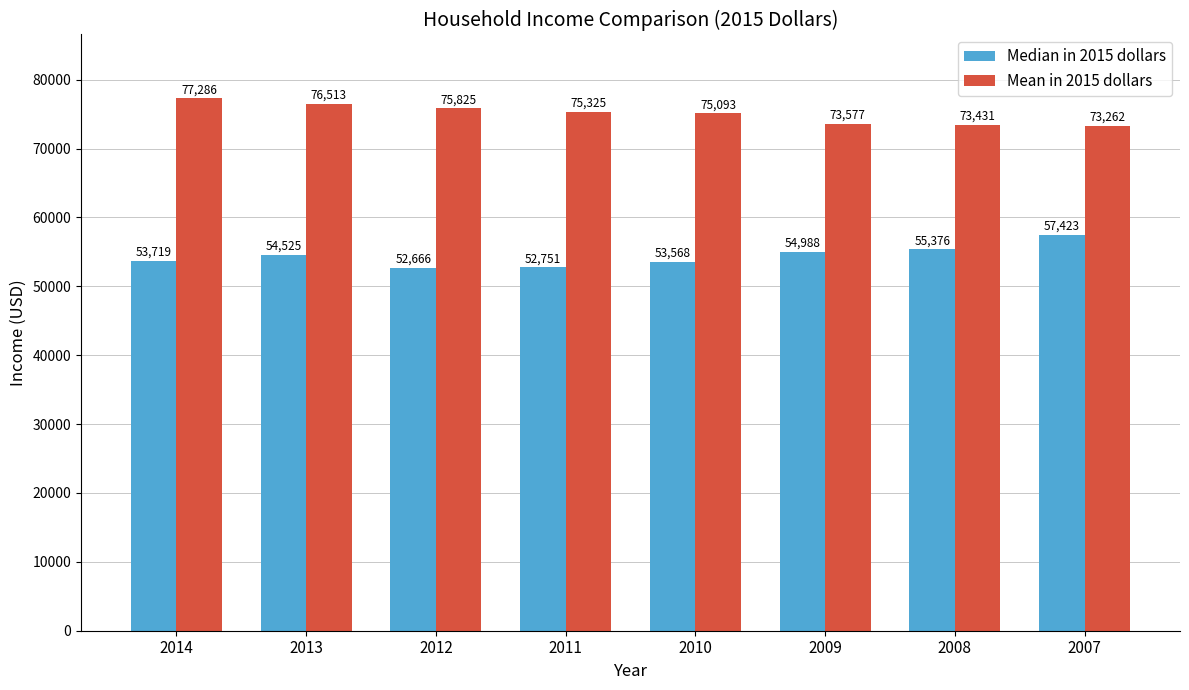

What is the value of the Median in 2015 dollars bar at the 7th from the left?

55376